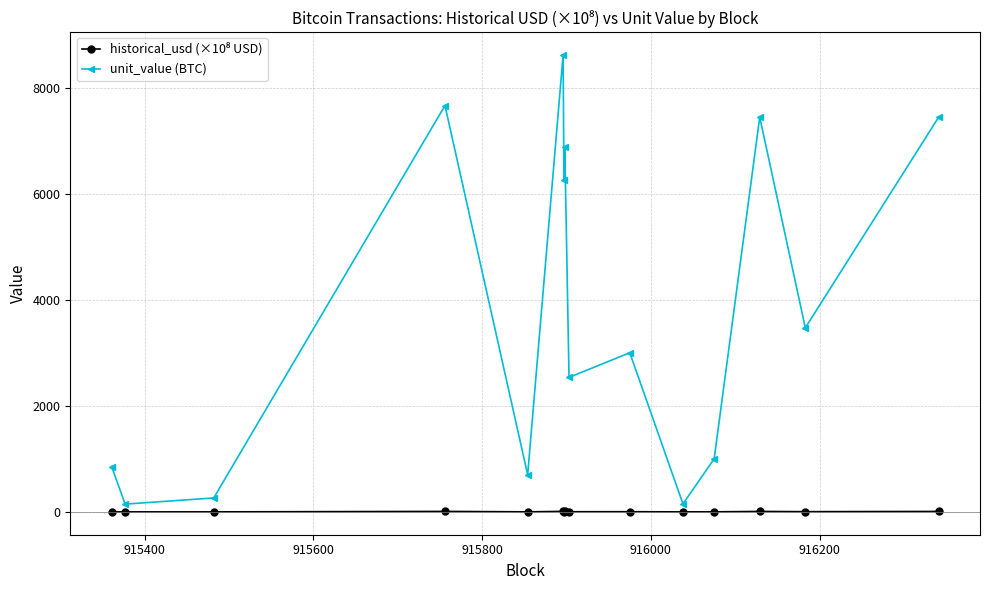

What is the difference between the maximum and minimum values in the unit_value (BTC) series?

8467.5